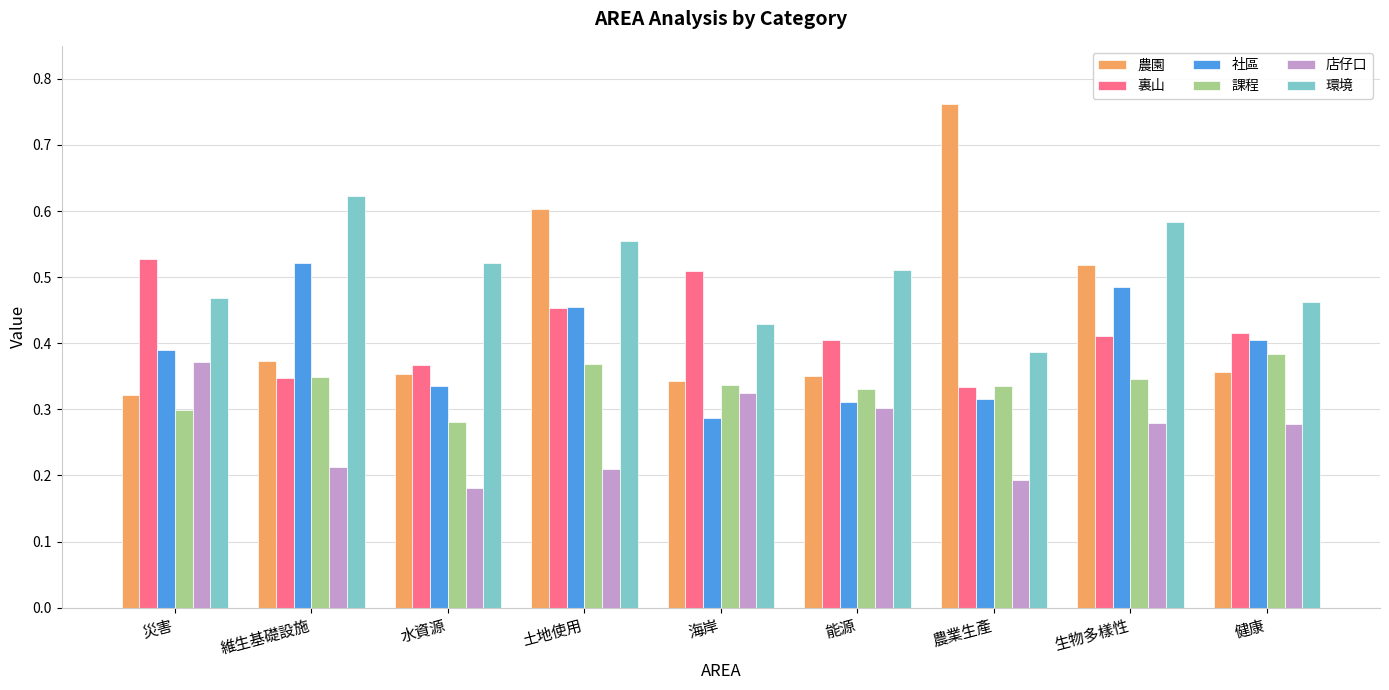

Does the chart contain stacked bars?

No